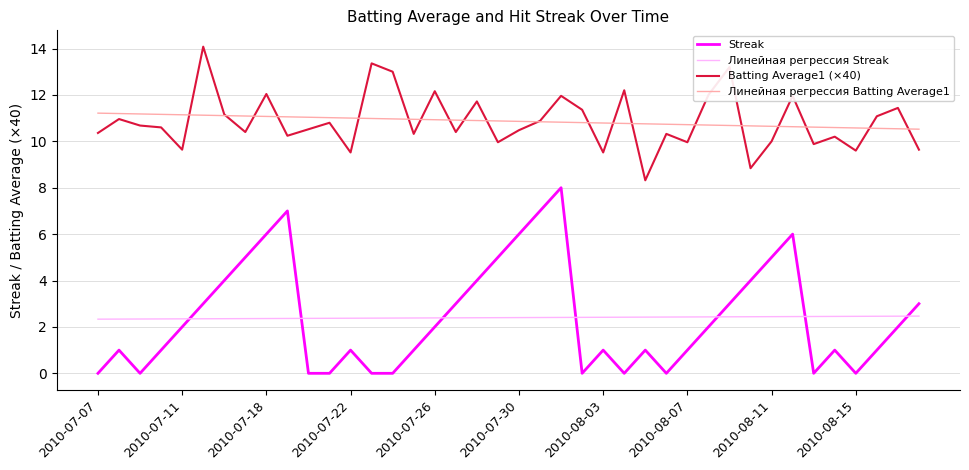

List the series in order of their peak value, lowest first.

Линейная регрессия Streak, Streak, Линейная регрессия Batting Average1, Batting Average1 (×40)